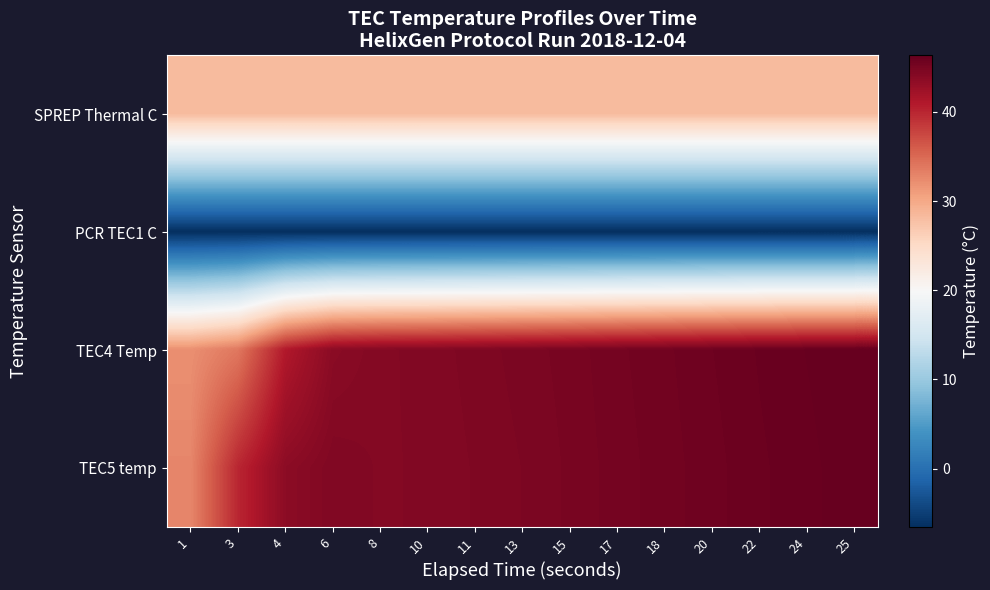

What is the spread (max minus min) of values at 18?

52.0